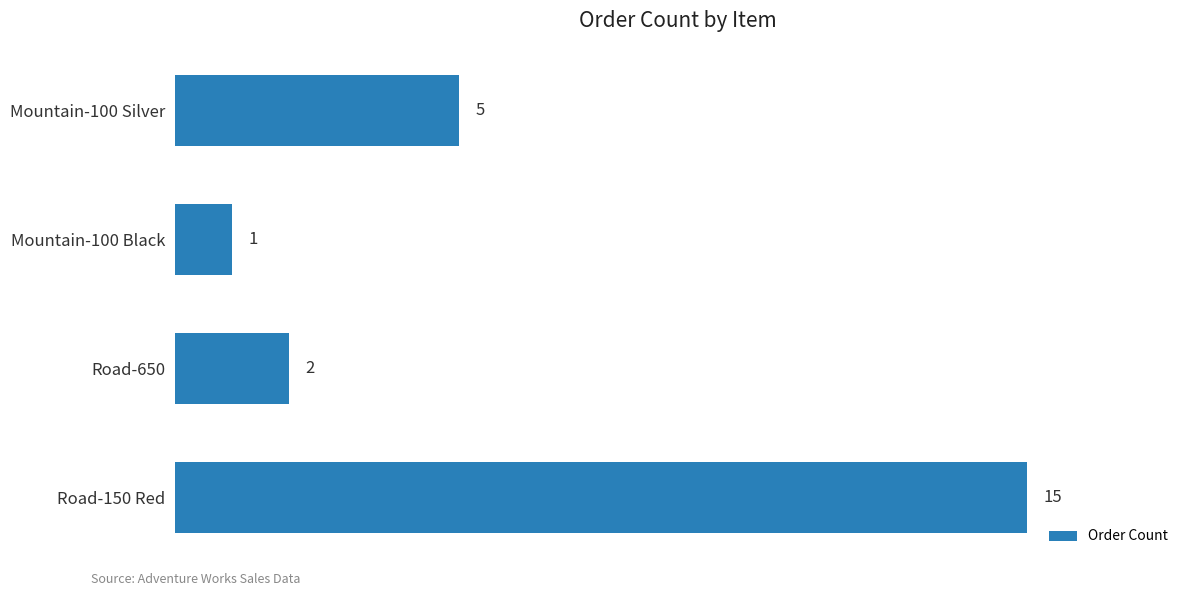

How many distinct data groups are displayed?

1